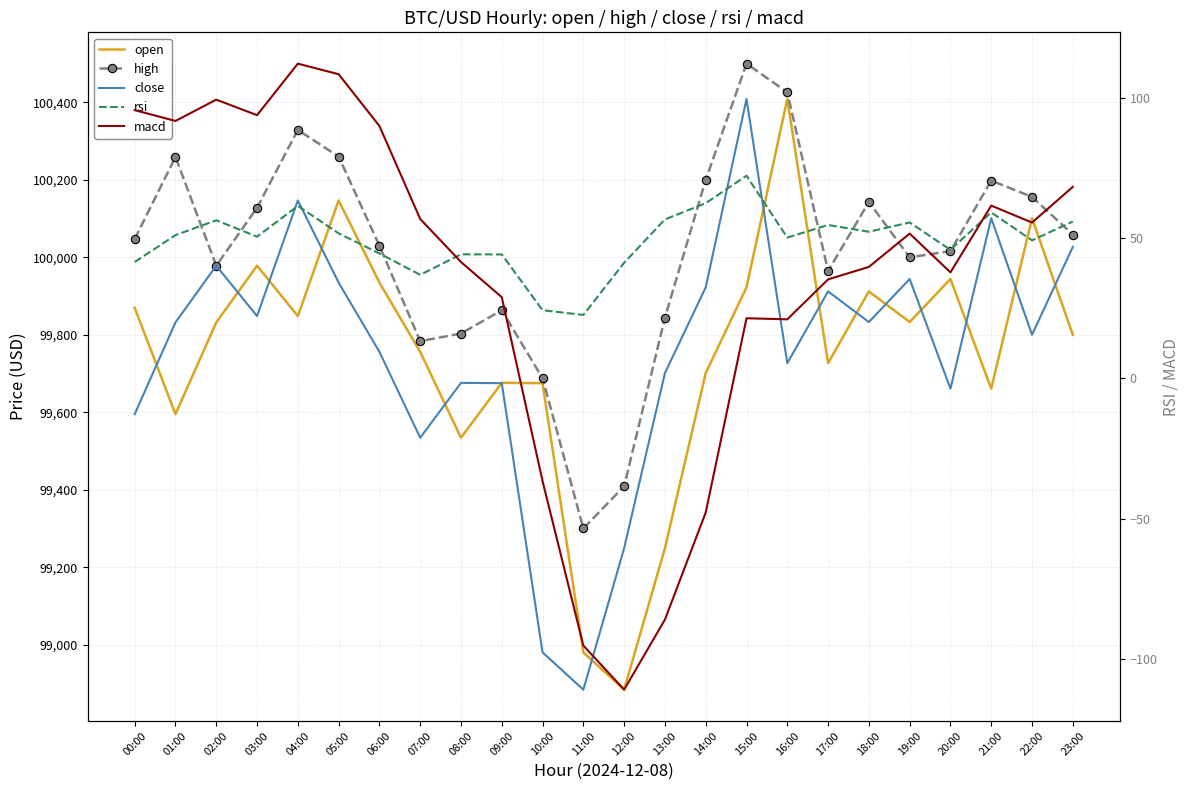

In macd, how many points are higher than both neighbors (excluding endpoints)?

5